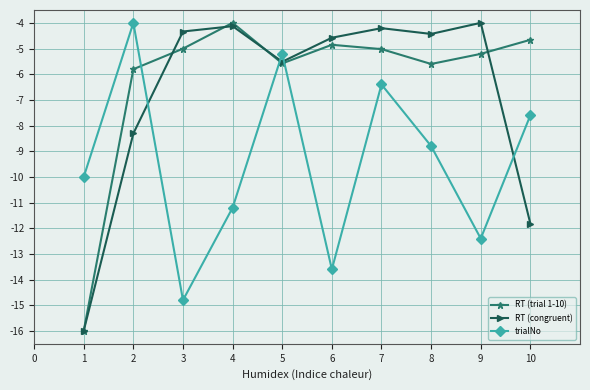

What is the total value across all series at 2?

-18.1